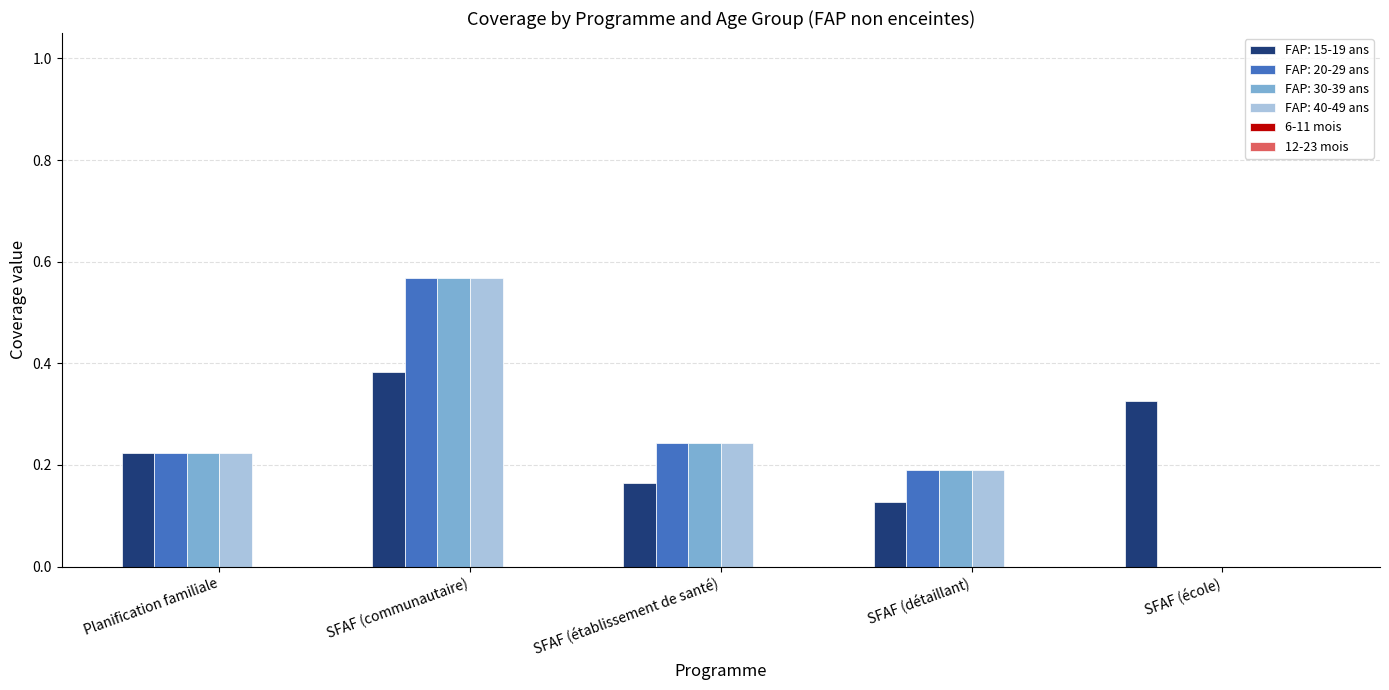

How many groups of bars are there?

5